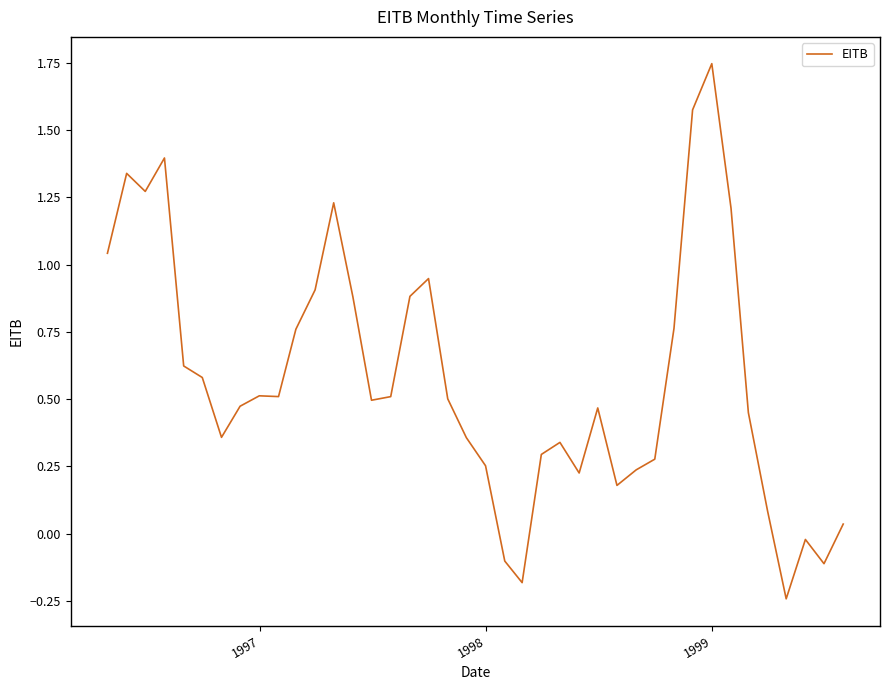

What is the difference between the maximum and minimum values?

2.0